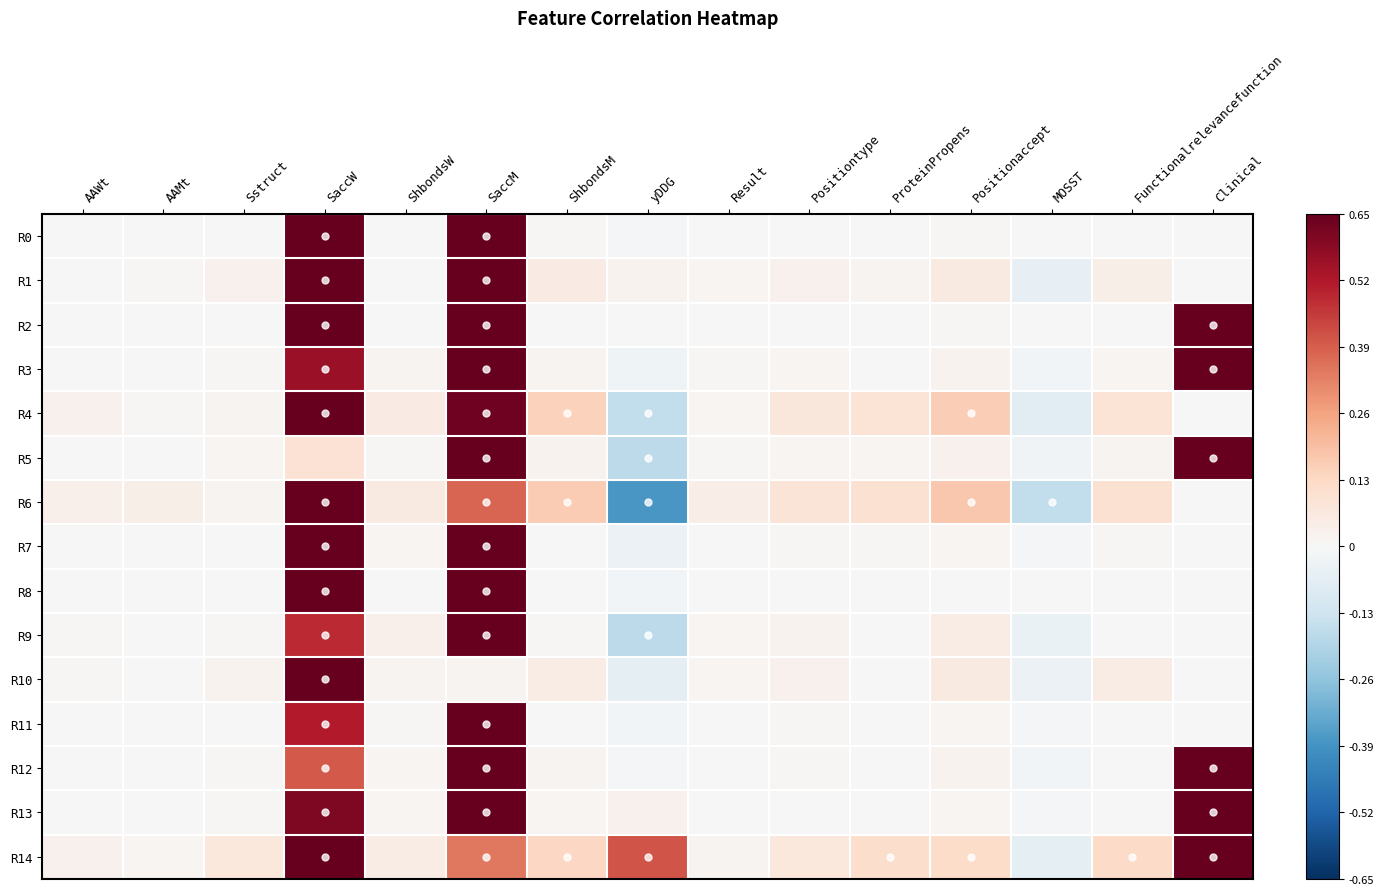

What is the difference between the highest and lowest values at ProteinPropens?

0.1